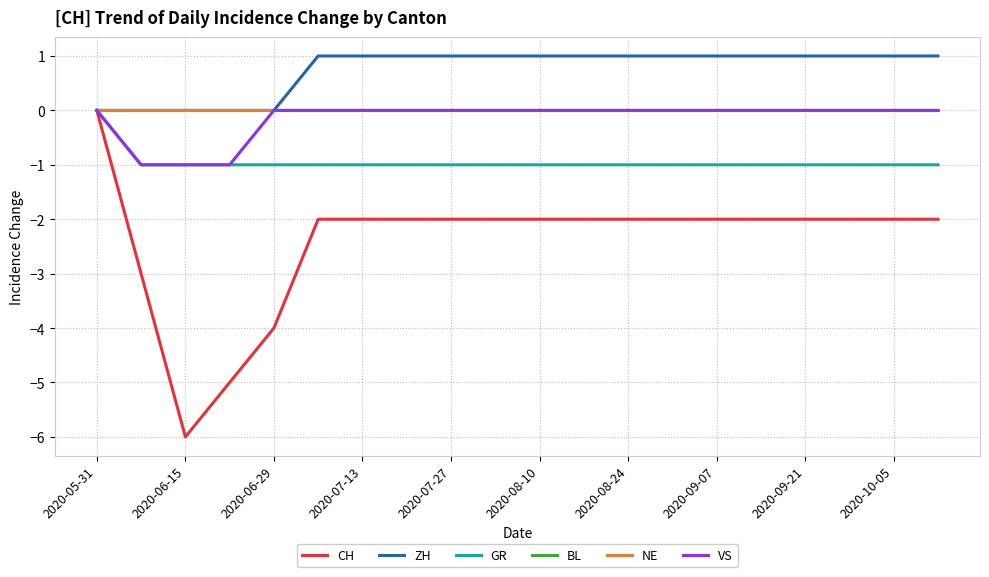

Is this an area chart (filled region under the line)?

No